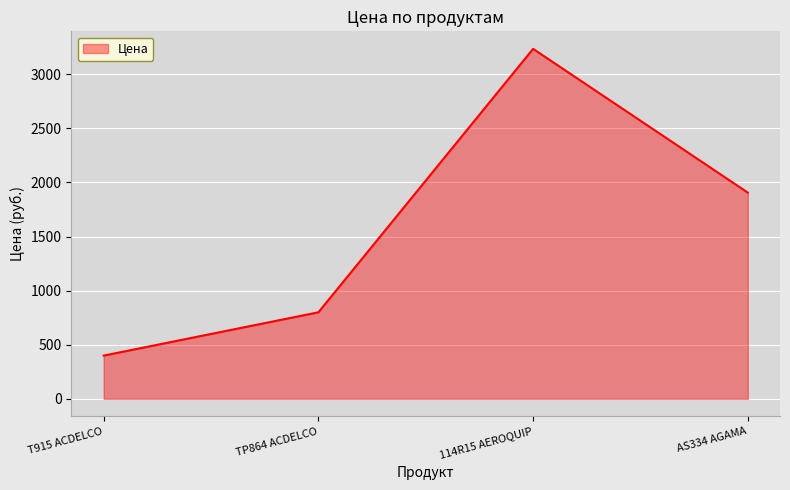

What is the sum of the values at 114R15 AEROQUIP and TP864 ACDELCO?

4034.6